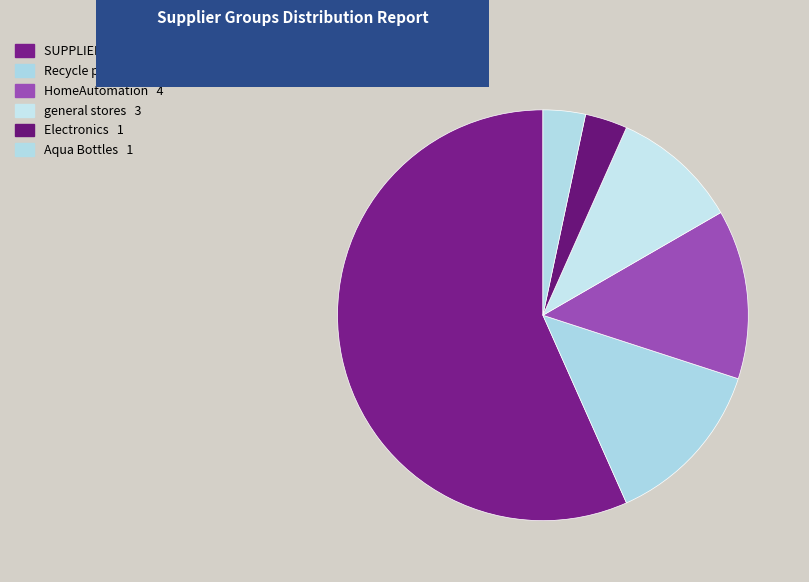

To the nearest percent, what portion does Electronics represent?

3%